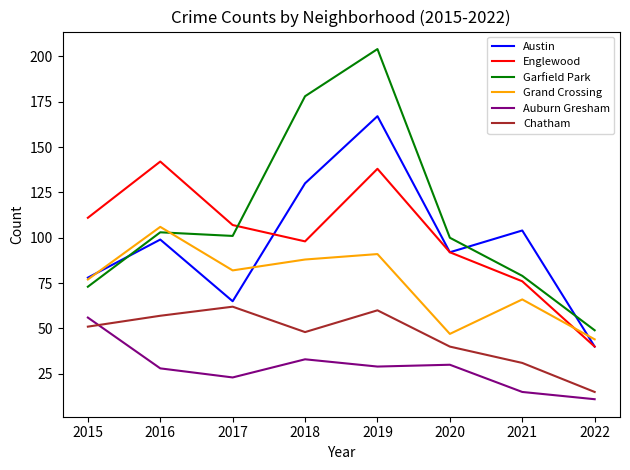

What is the difference between the Garfield Park values at 2019 and 2020?

104